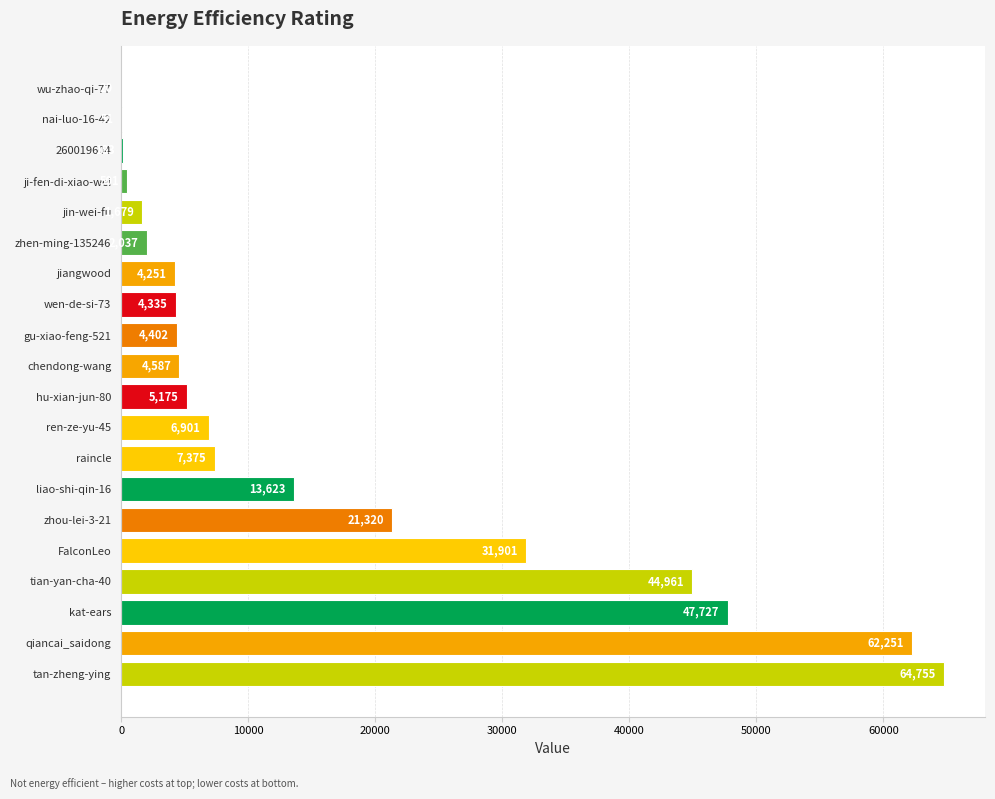

What is the sum of the values at jin-wei-fu and nai-luo-16-42?

1730